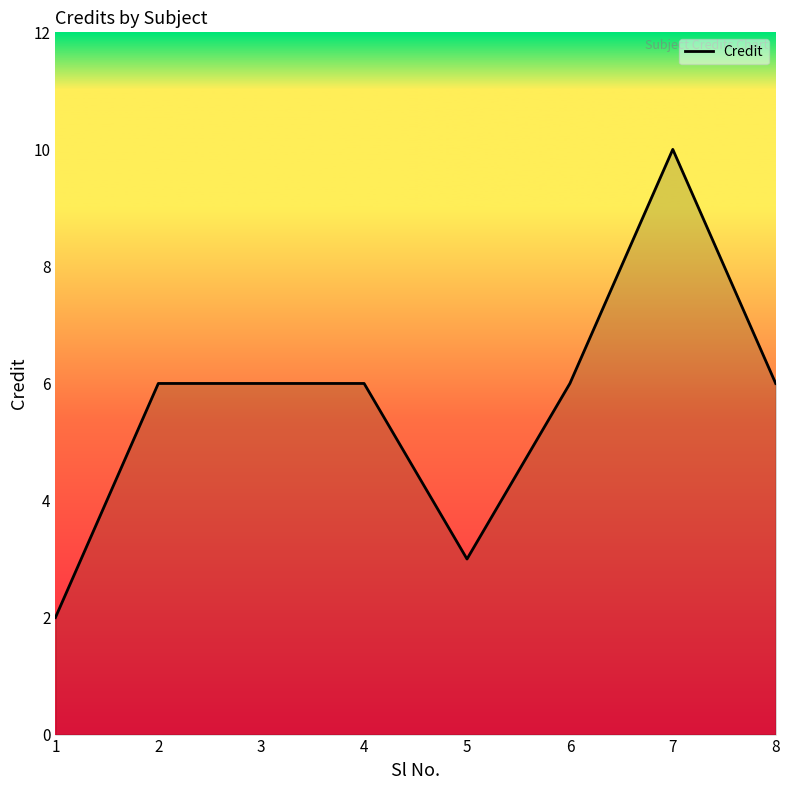

Which has a higher value, 7 or 8?

7